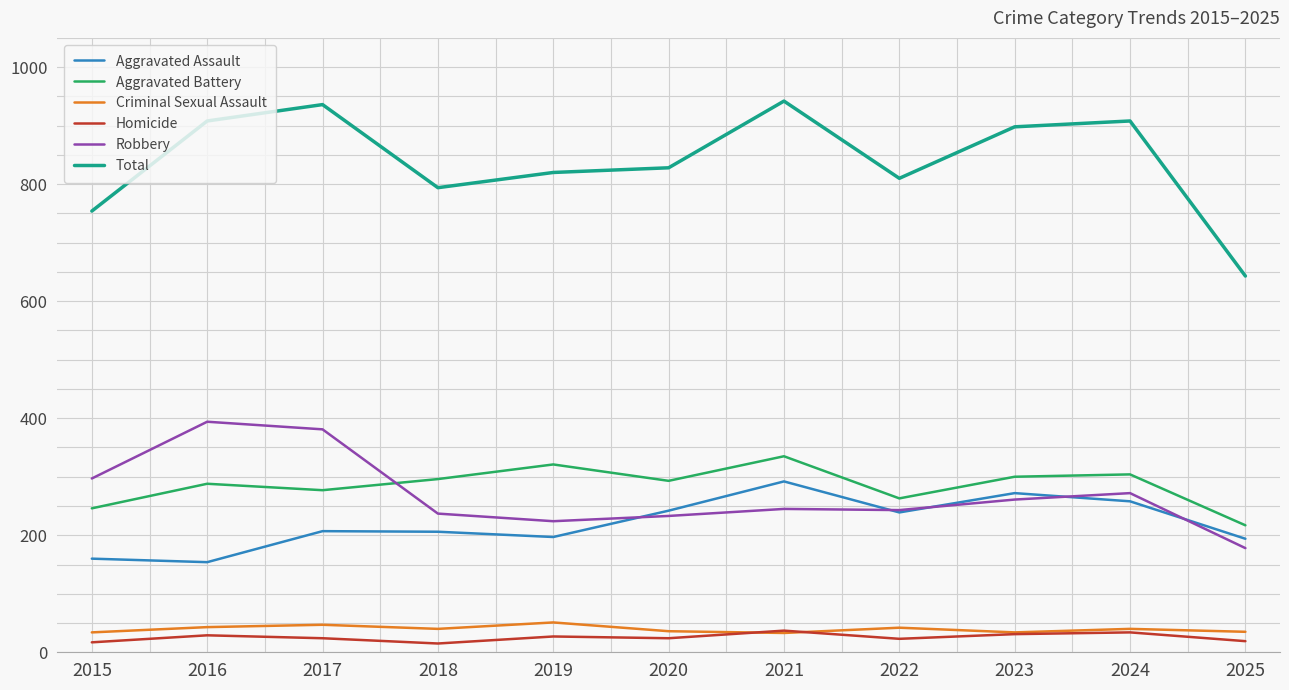

Which series has the widest spread of values?

Total